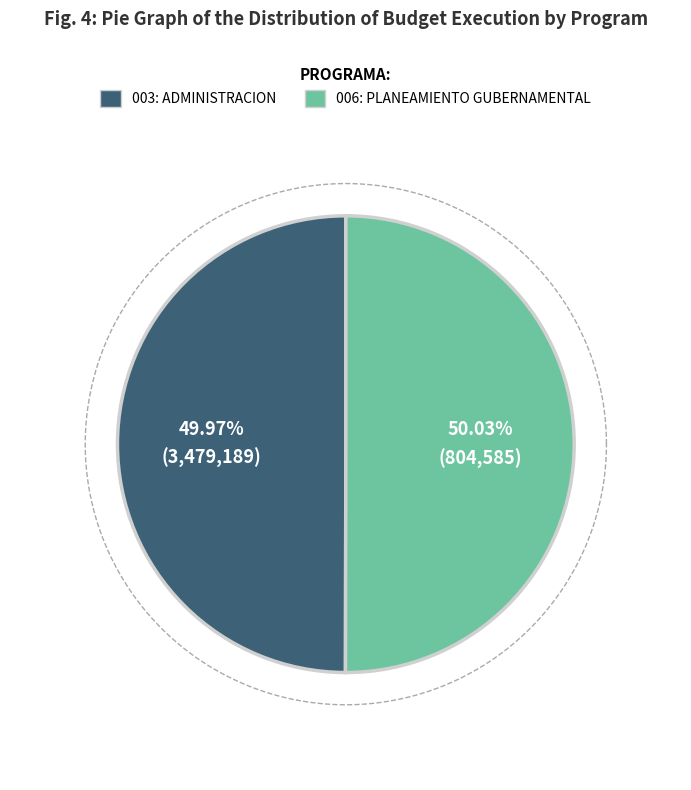

The 006: PLANEAMIENTO GUBERNAMENTAL slice represents 63% of the pie. True or false?

False